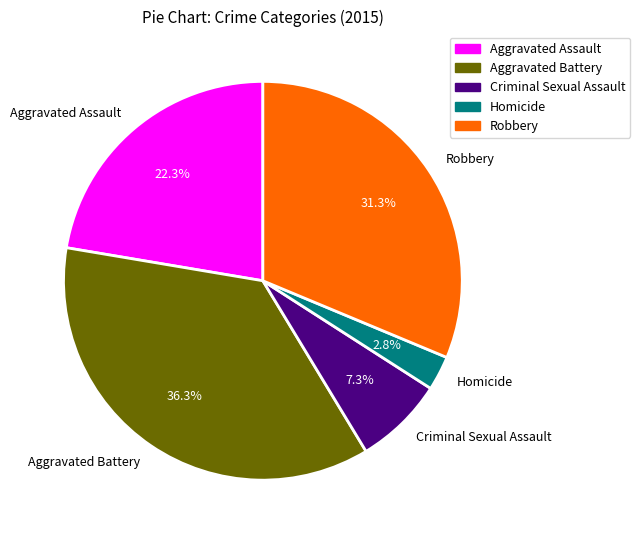

To the nearest percent, what portion does Robbery represent?

31%